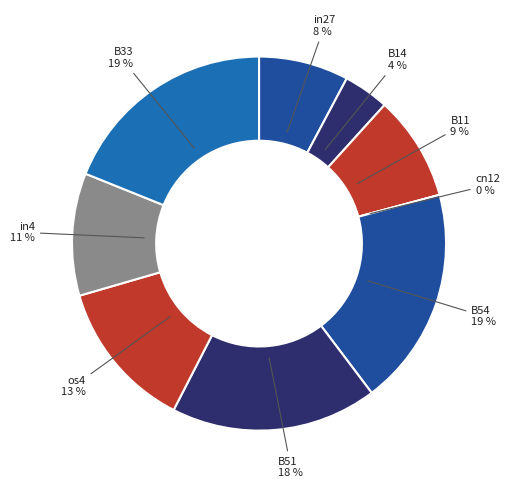

How many segments does this pie chart have?

9